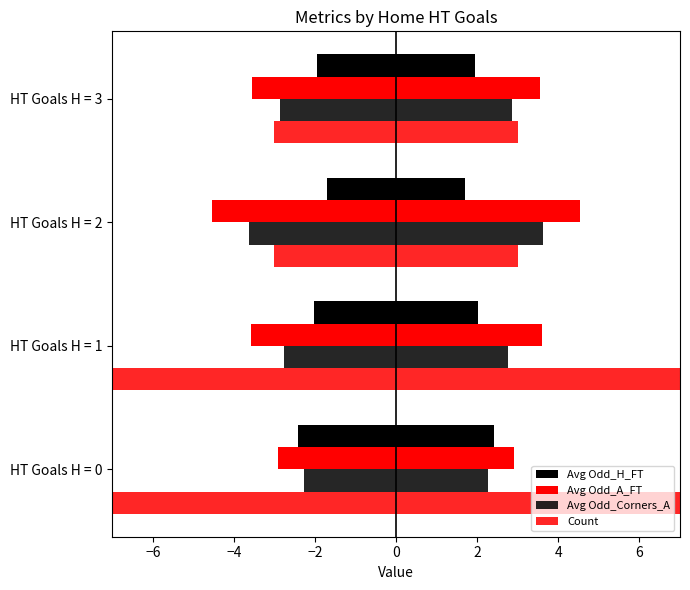

How many data points does each series have?

4